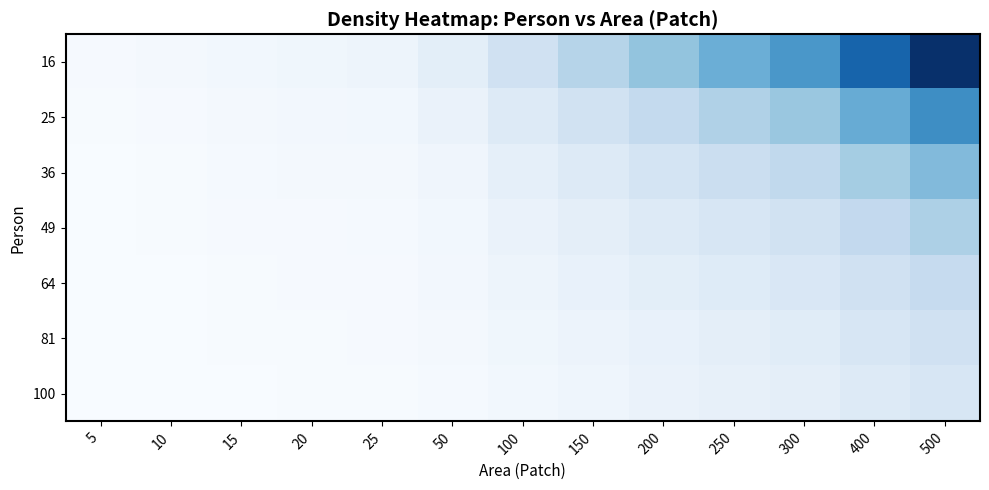

At which category is the sum across all series the highest?

500